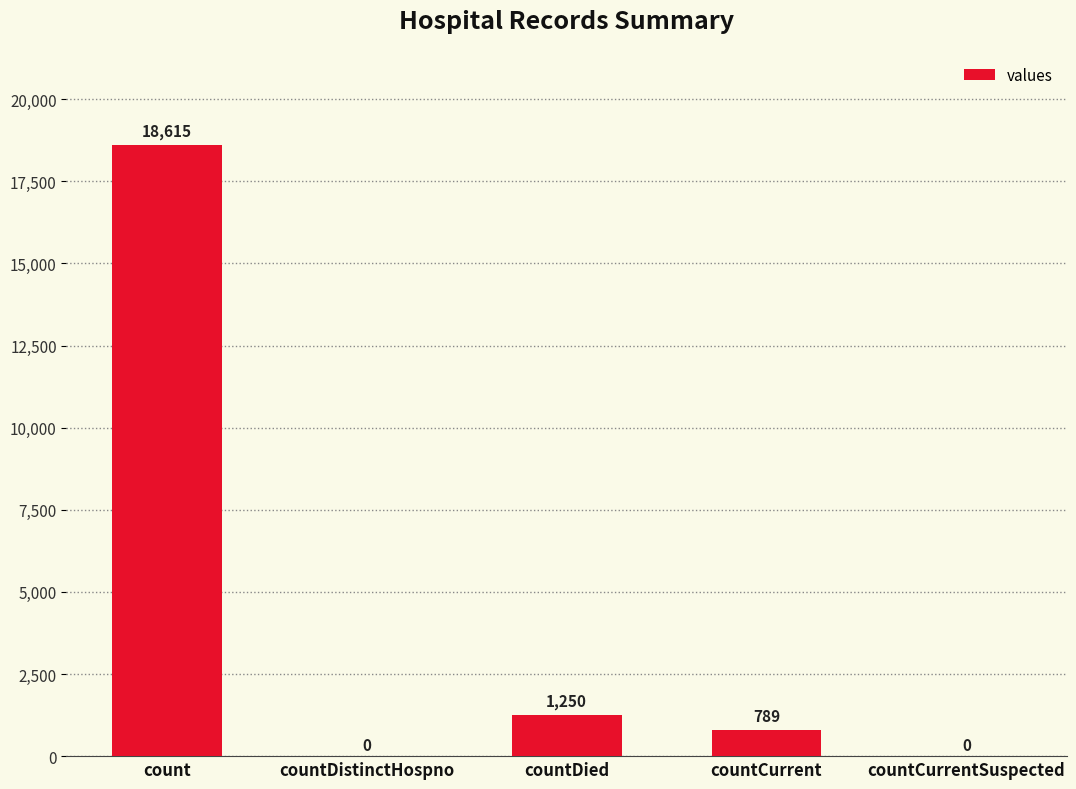

Reading left to right, list all the values displayed in this chart.

18615	0	1250	789	0